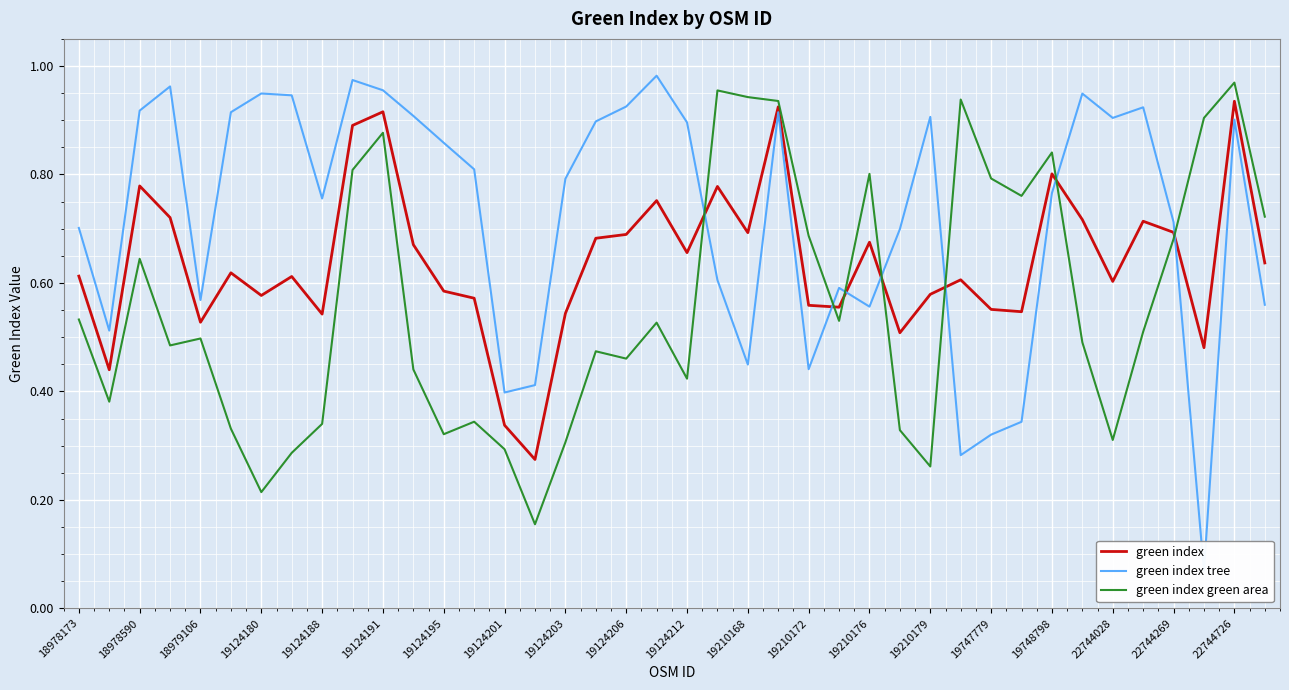

The green index series shows 0.8 at 19124203. True or false?

False